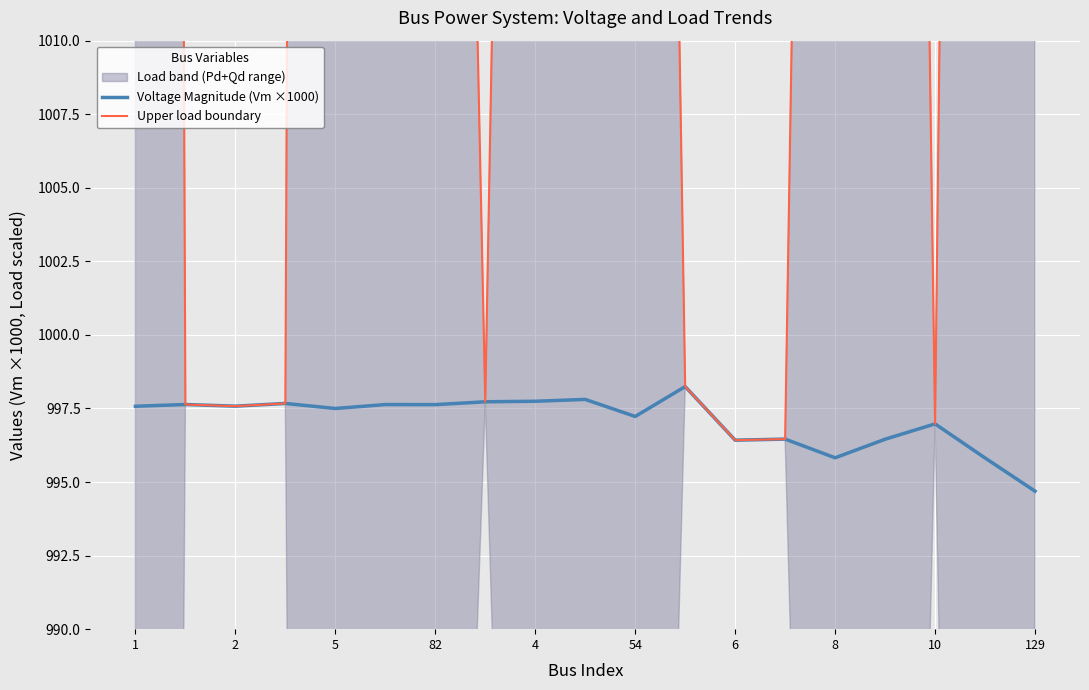

True or false: Voltage Magnitude (Vm ×1000) has a value of 554.2 at 54.

False